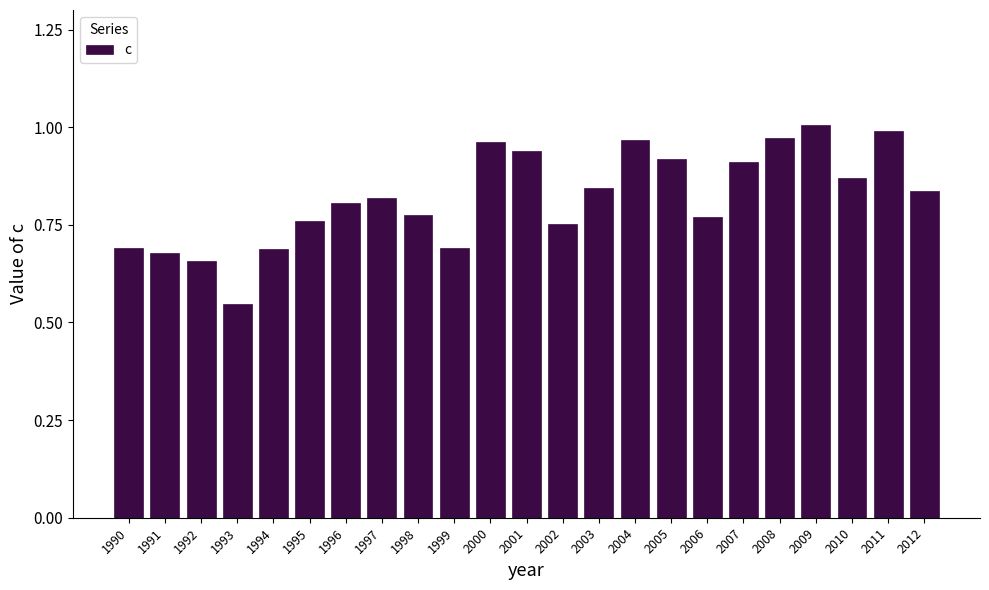

What is the difference between the second highest and second lowest values?

0.3